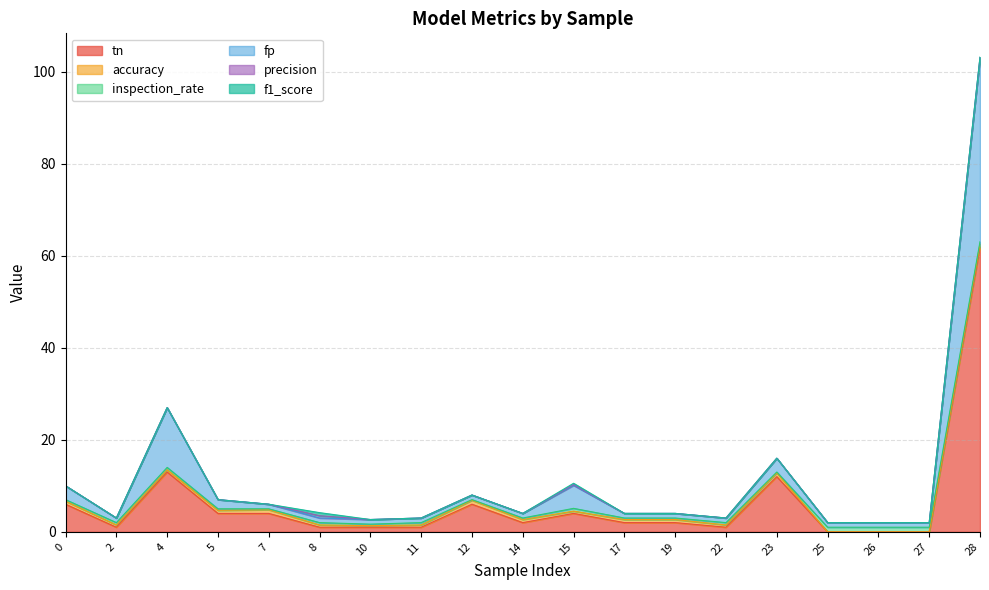

What are all the series names shown in the legend?

tn, accuracy, inspection_rate, fp, precision, f1_score